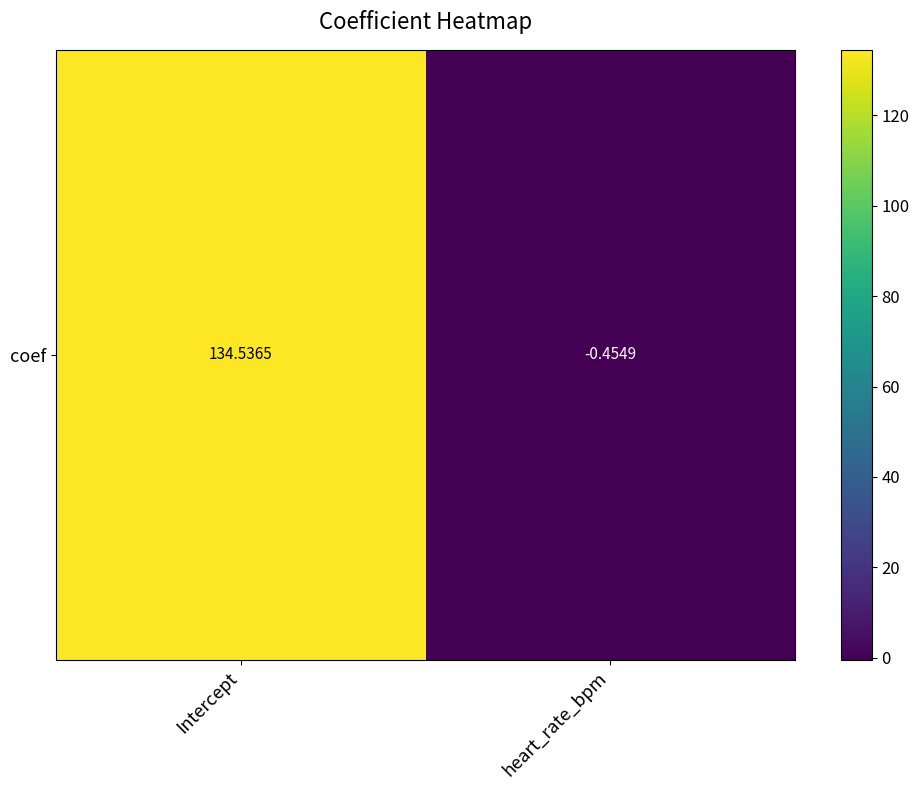

What is the sum of the values at Intercept and heart_rate_bpm?

134.1